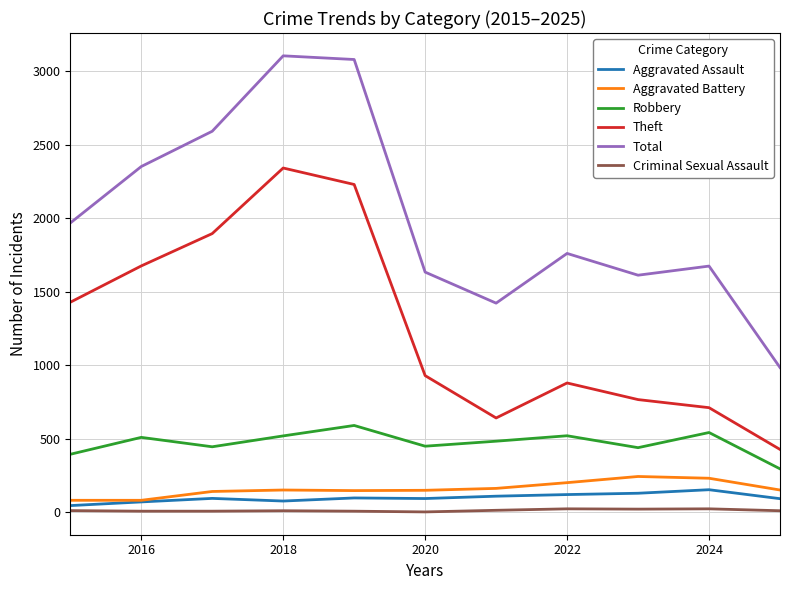

What is the average value of the Total series?

2017